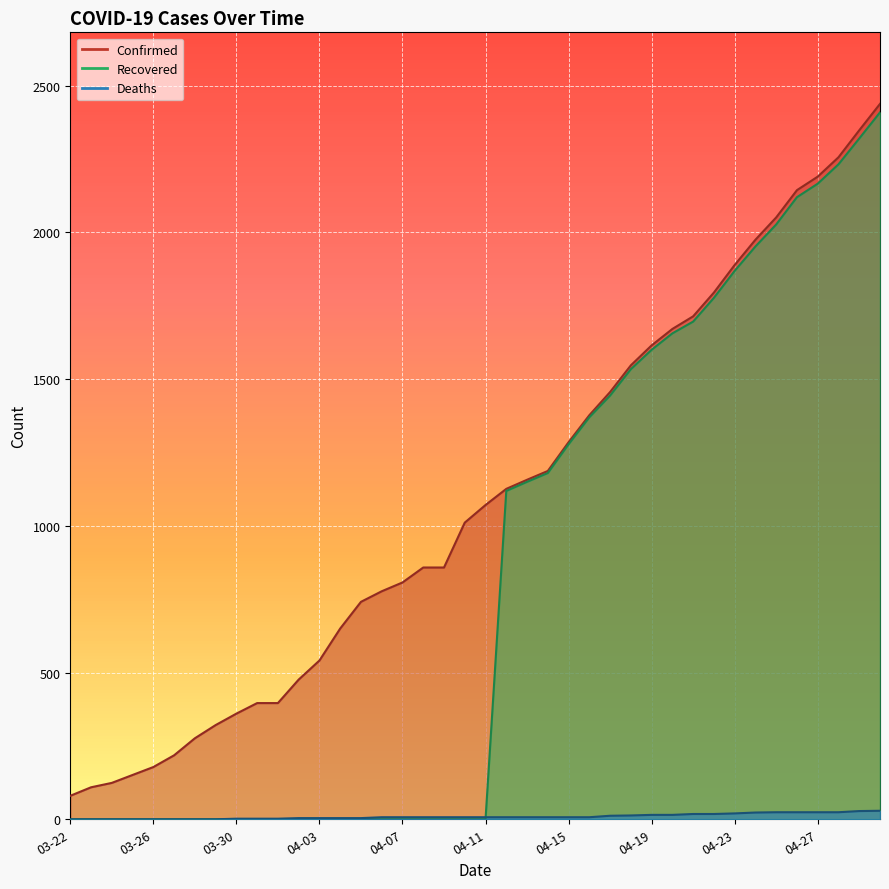

At 04-11, list the series in order from smallest to largest.

Recovered, Deaths, Confirmed